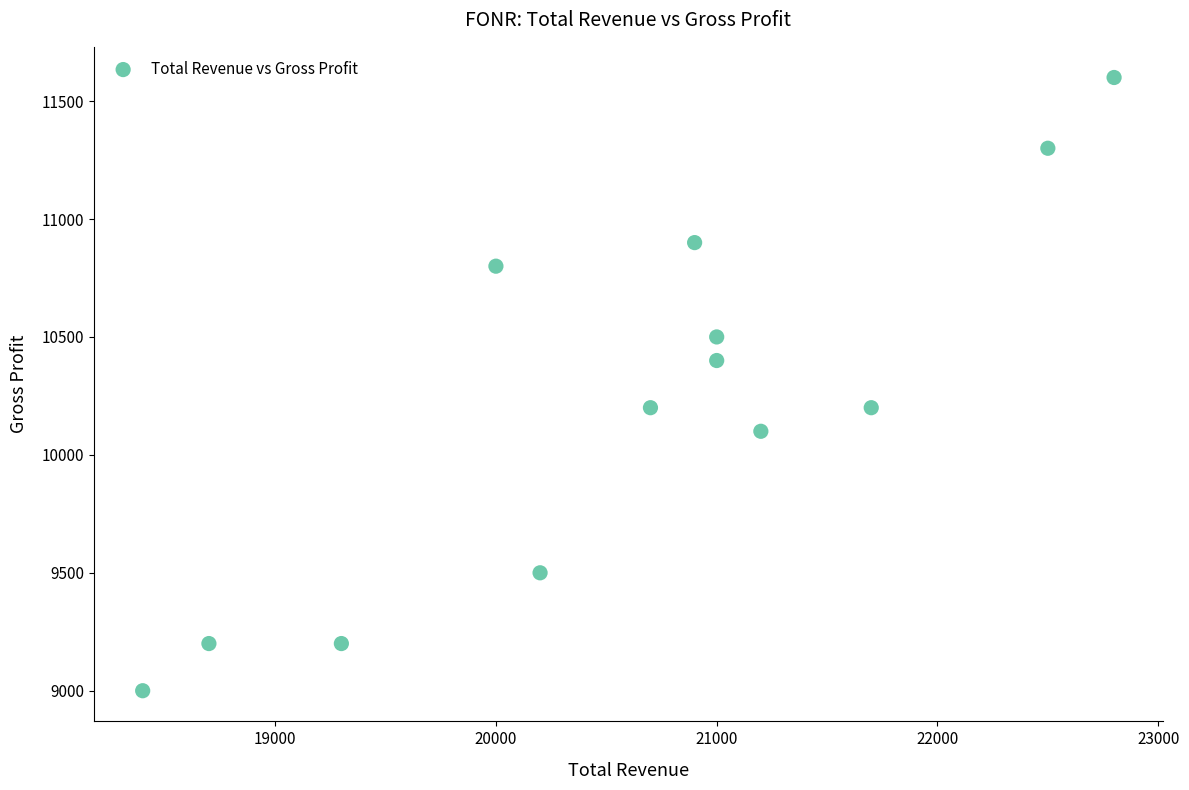

What is the range of Y values (max minus min)?

2600